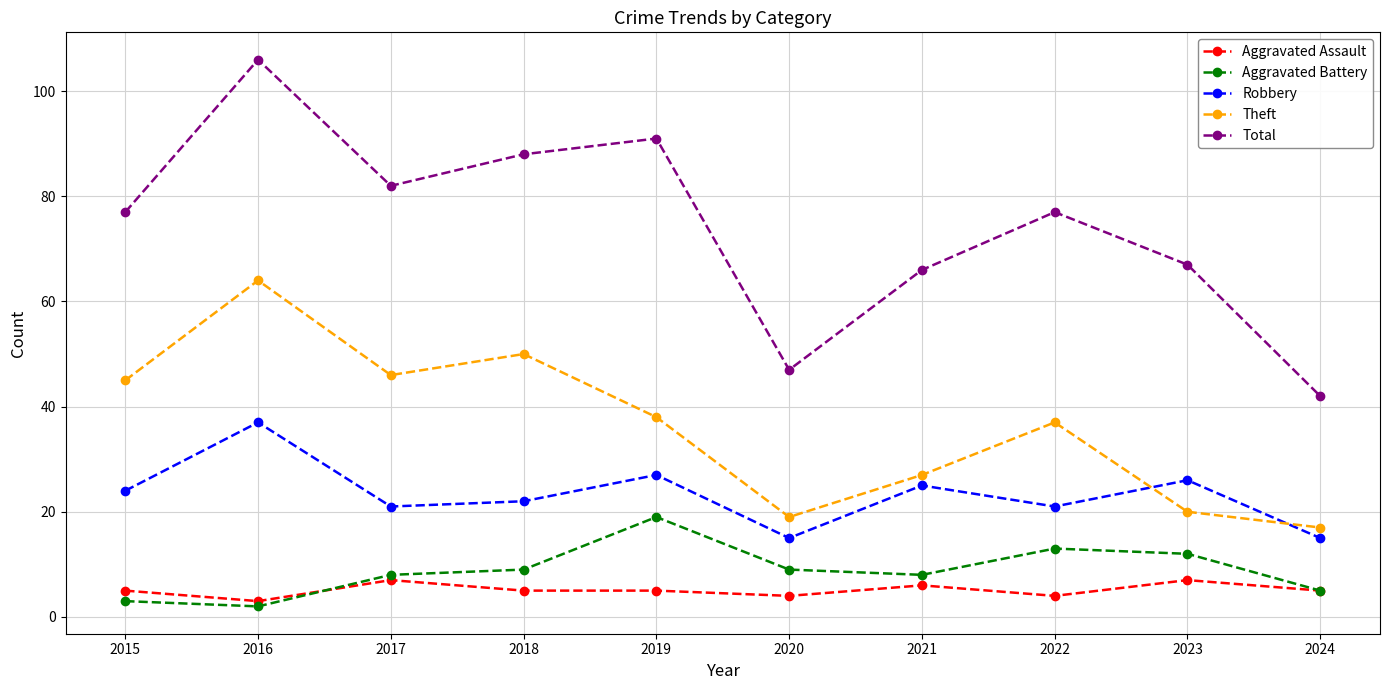

True or false: Total and Theft intersect in this chart.

False